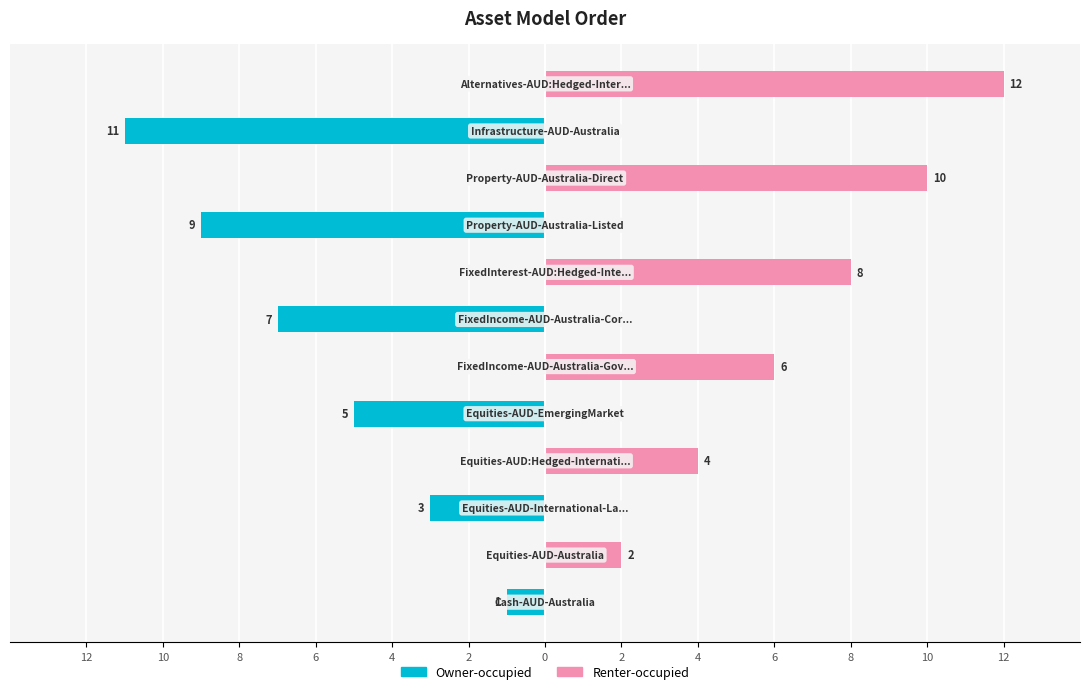

How many groups of bars are there?

12